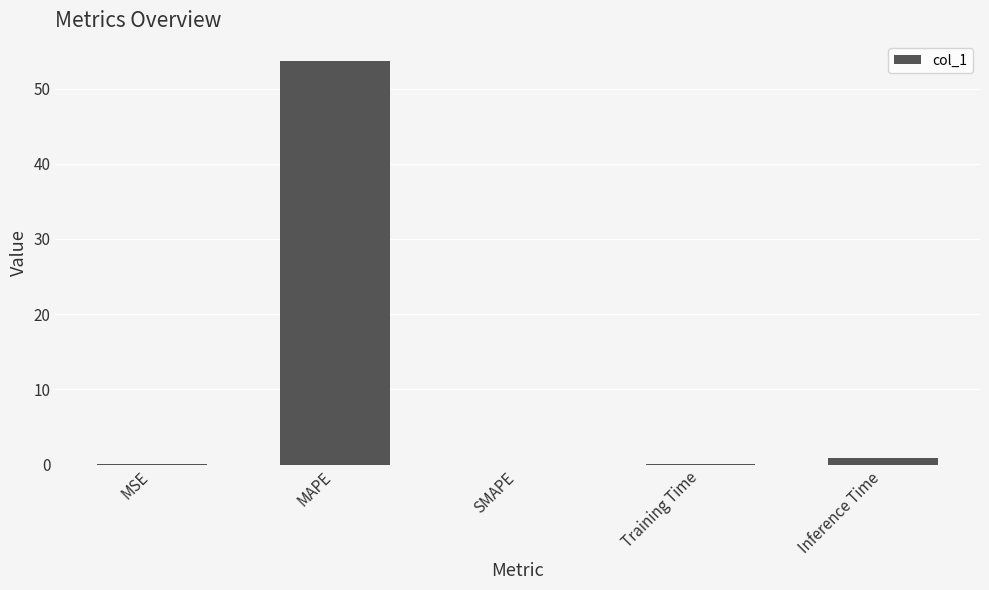

Are the bars horizontal?

No